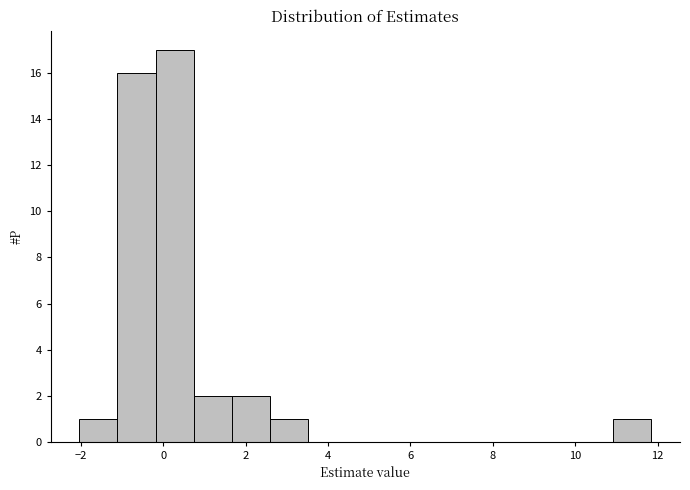

Which range on the x-axis has the tallest bar?

-0.2 to 0.8